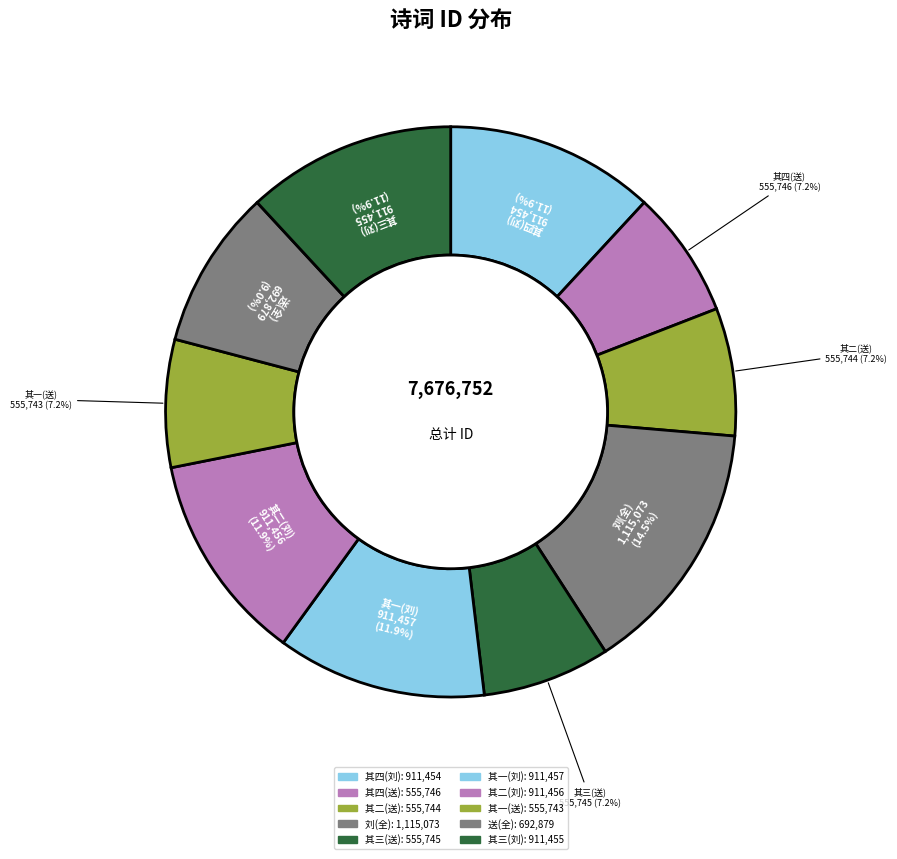

Count the number of slices in the pie.

10